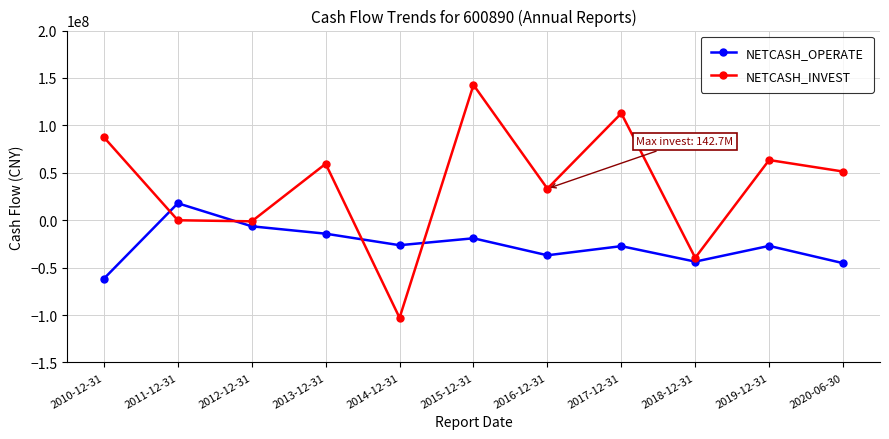

At which category does NETCASH_OPERATE reach its first local valley?

2014-12-31